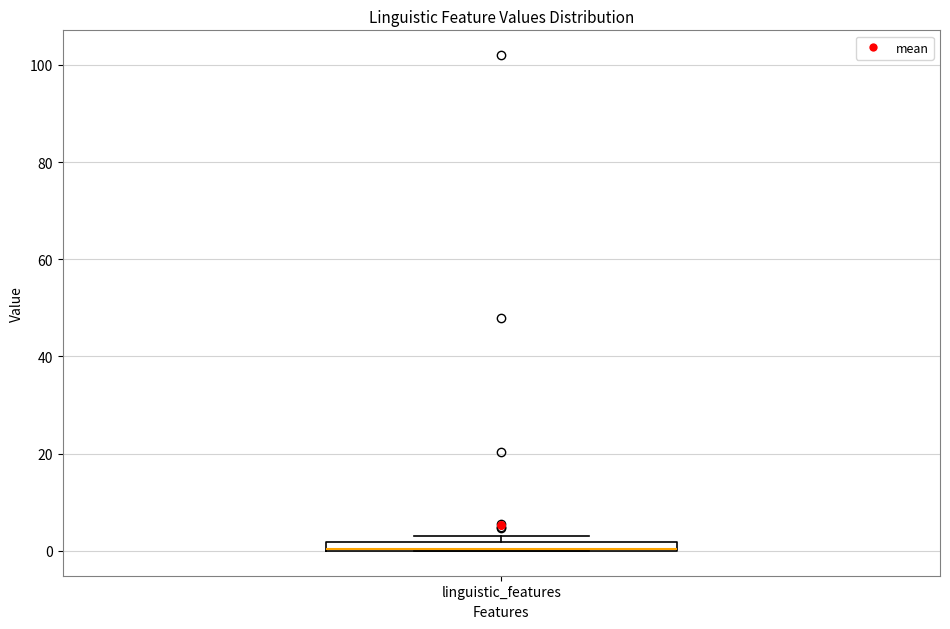

Where is the upper edge of the box for linguistic_features on the y-axis? The values are not printed on the chart, so give them approximately, as read against the axis.

2